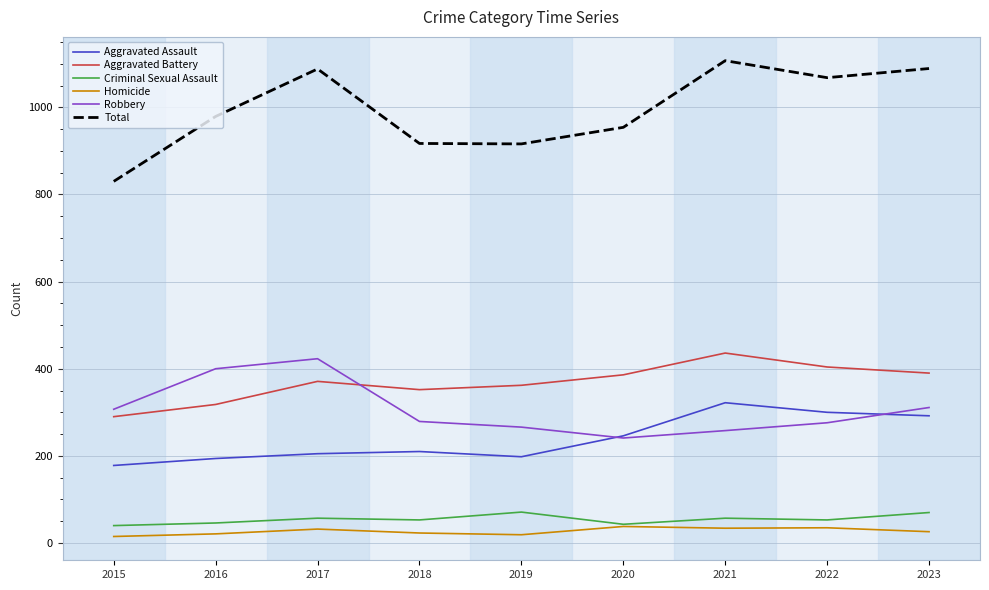

What is the total value across all series at 2023?

2178